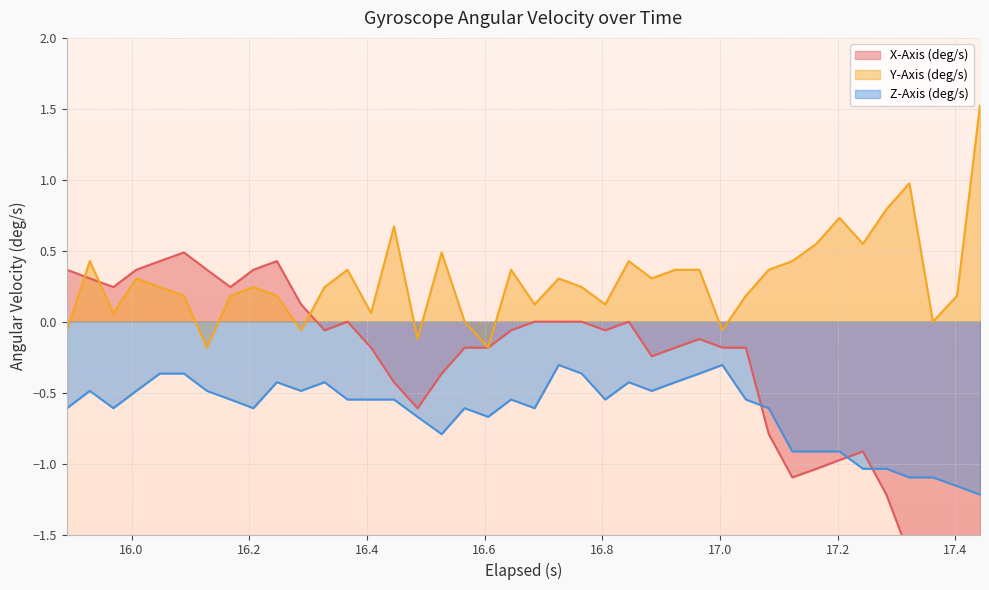

Rank the series by their average value, from lowest to highest.

Z-Axis (deg/s), X-Axis (deg/s), Y-Axis (deg/s)